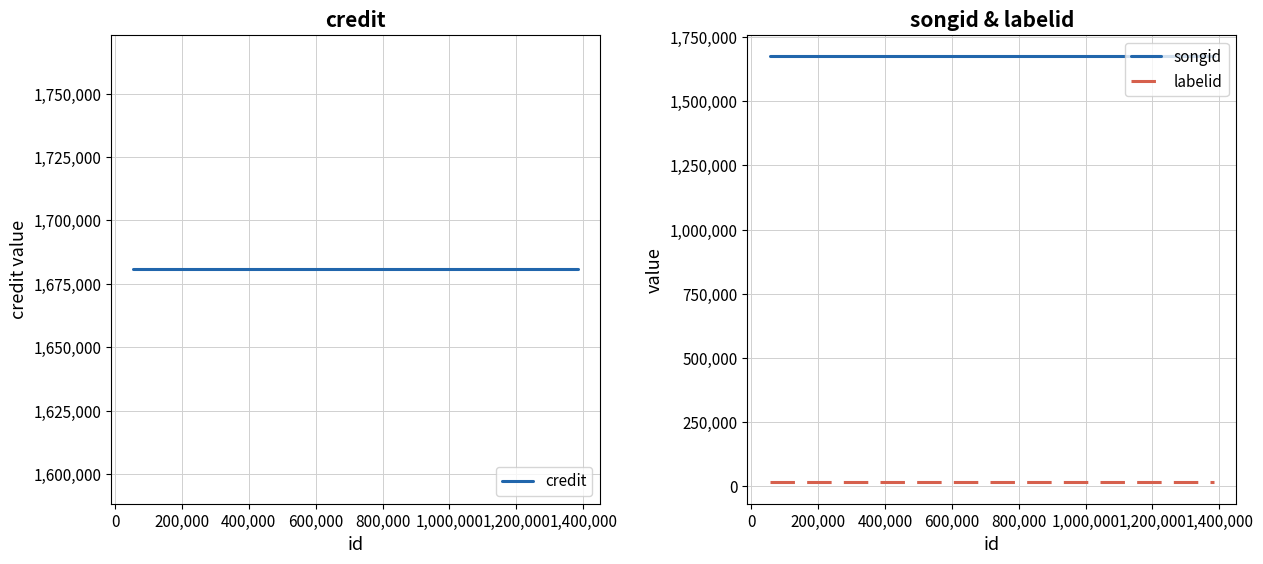

True or false: labelid and songid cross at least once.

False